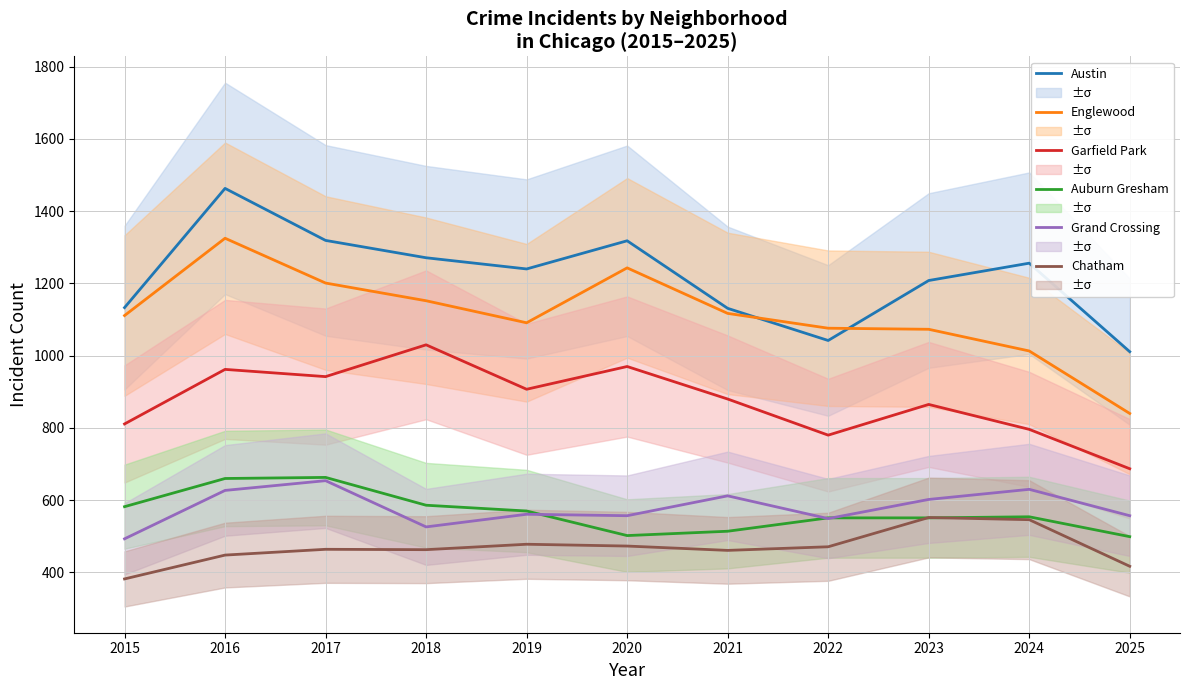

Is it true that Garfield Park equals 970 at 2020?

True